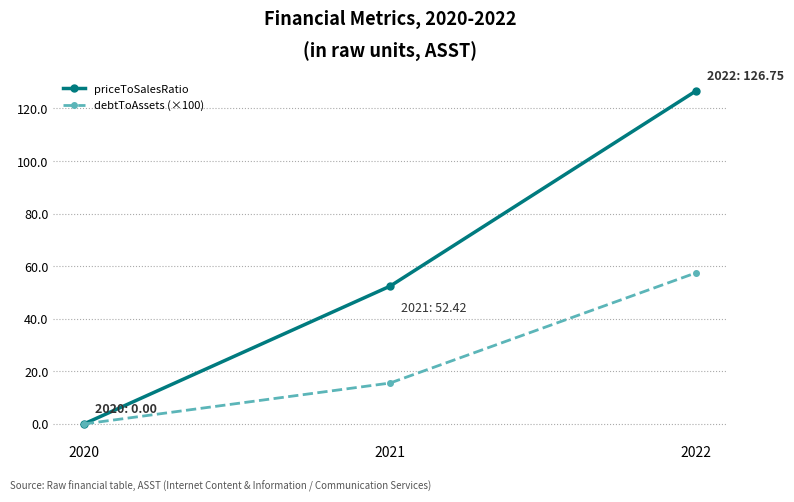

How many values in the priceToSalesRatio series exceed 52?

2